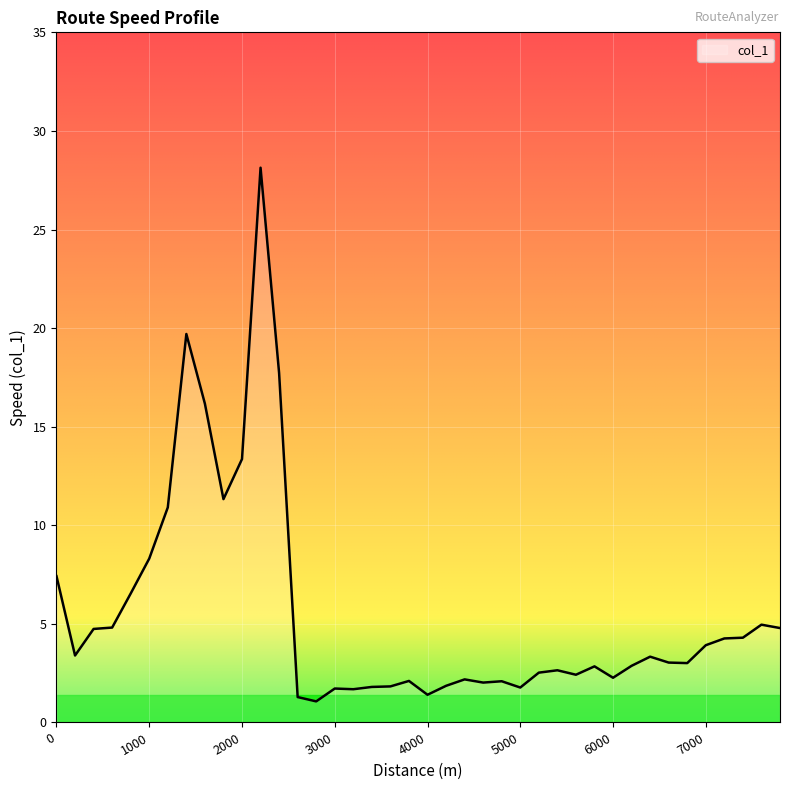

What is the minimum value shown in the chart?

1.1